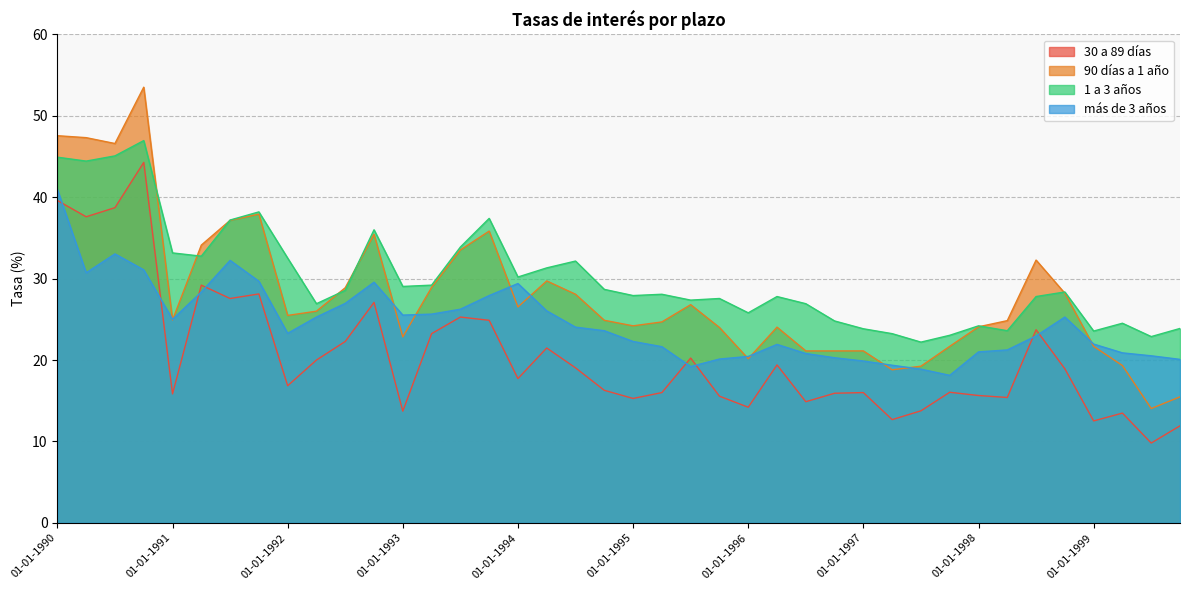

What is the label of the 23rd point from the left?

01-07-1995